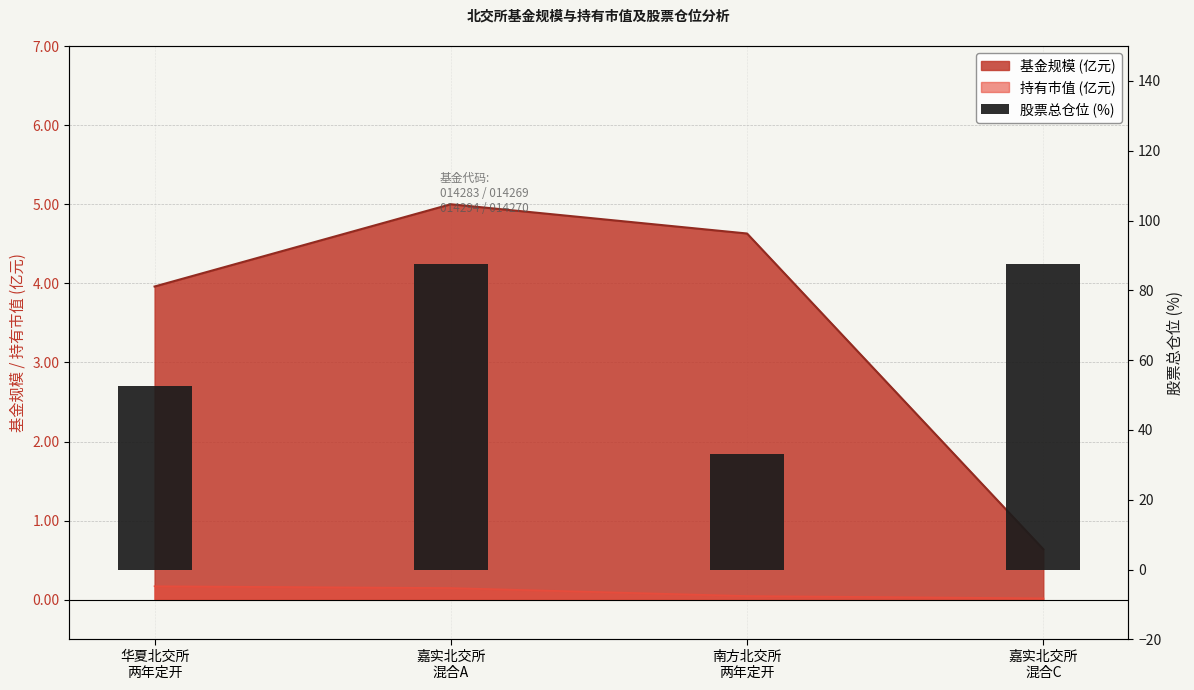

True or false: the data shows 56.9 at 南方北交所
两年定开.

False